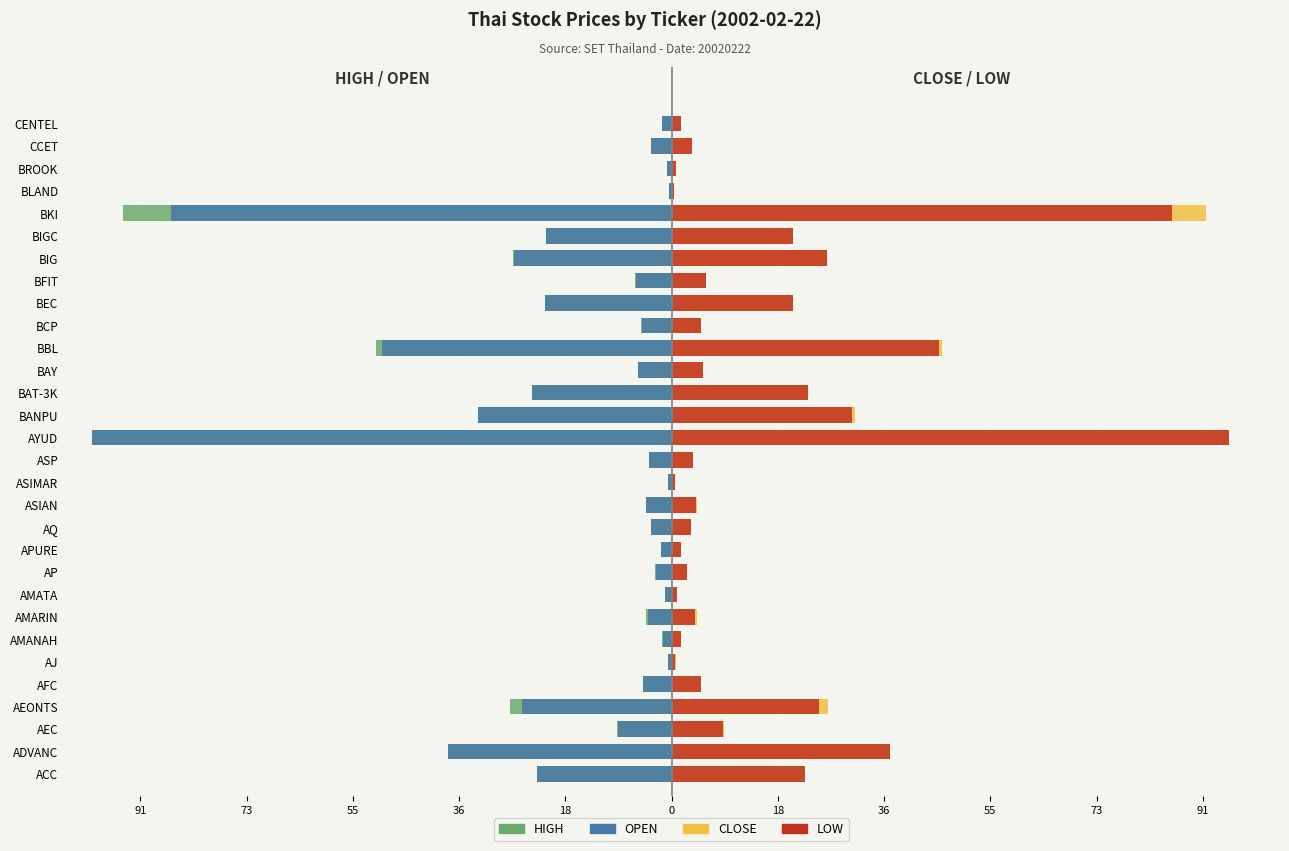

How many bars are there in each group?

4